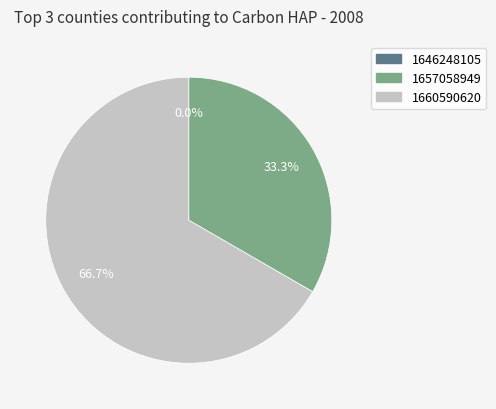

What is the total percentage of 1657058949 and 1660590620?

100.0%